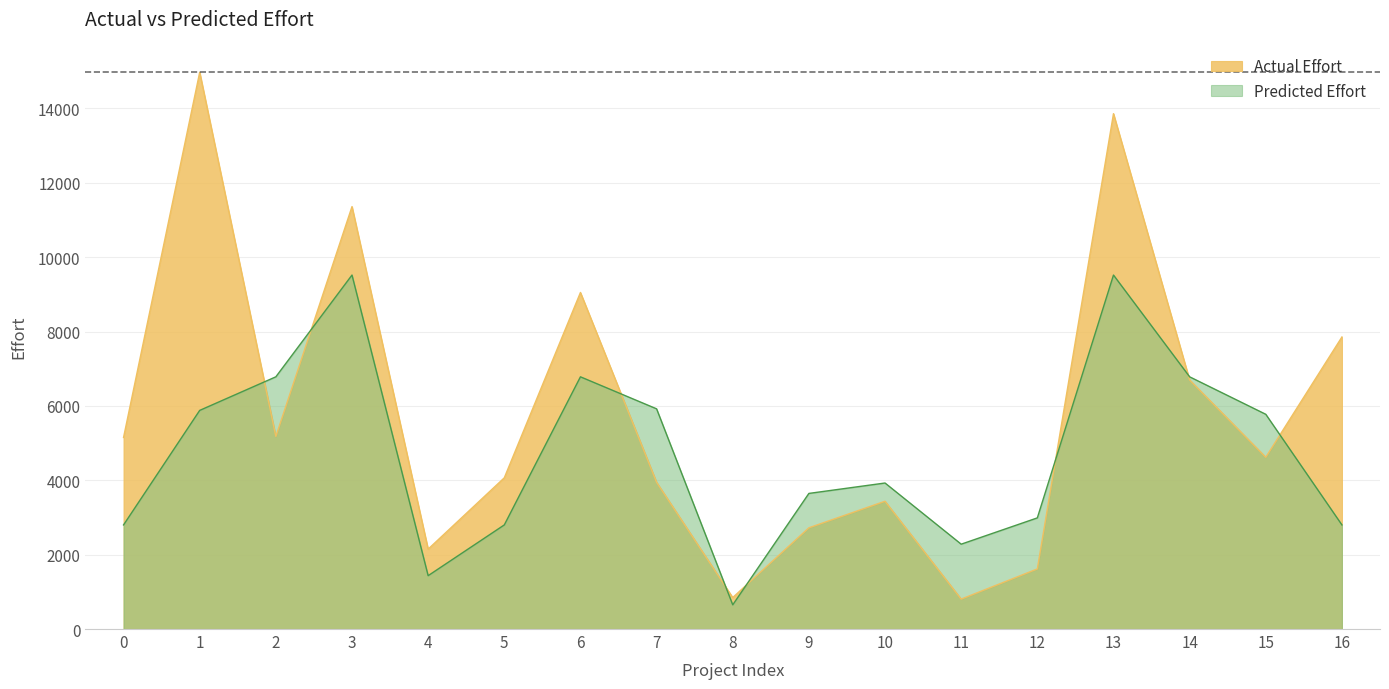

What is the total value across all series at 16?

10654.0